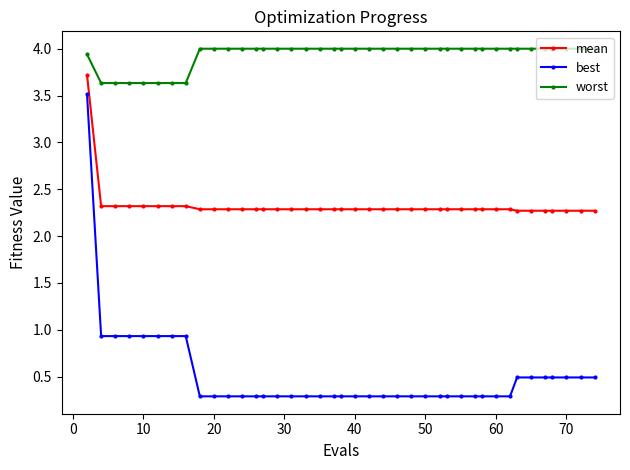

True or false: worst and best cross at least once.

False